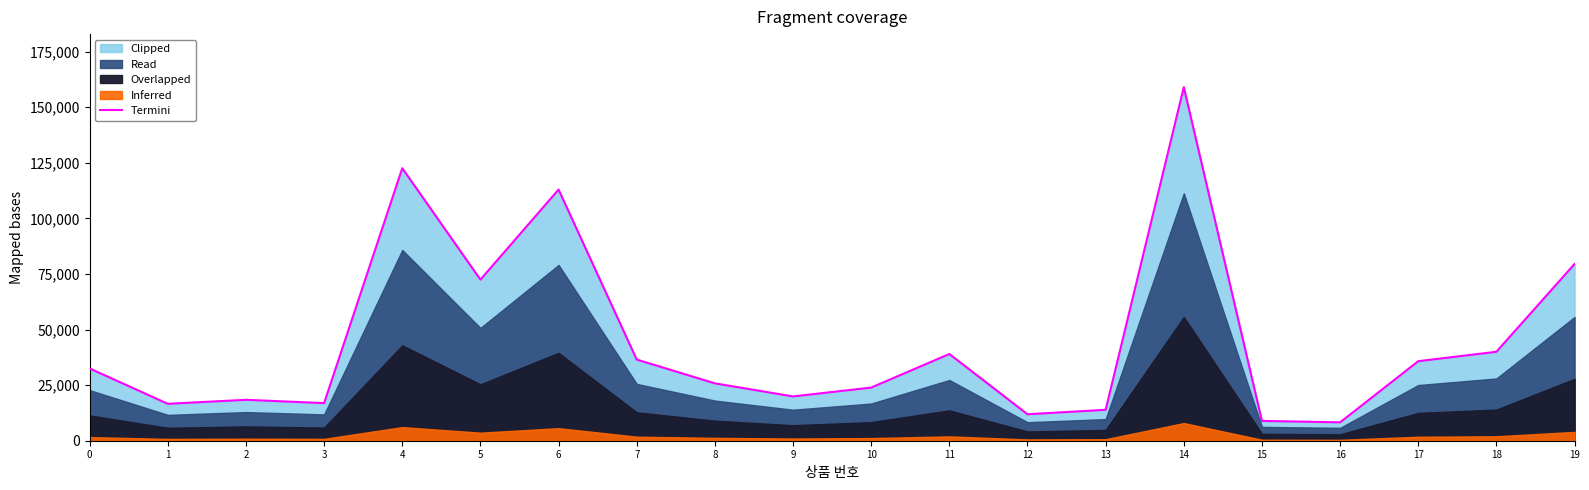

True or false: there are more than 2 points higher than both neighbors.

True